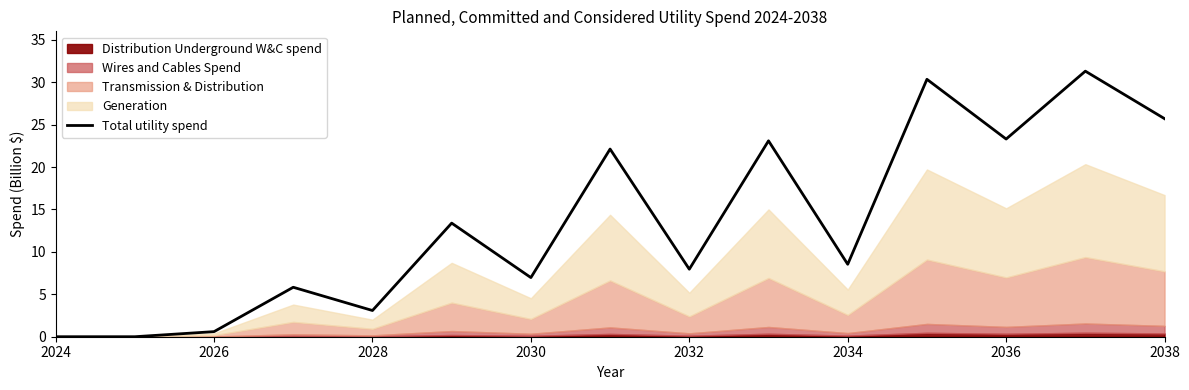

The Total utility spend series shows 12.3 at 2036. True or false?

False